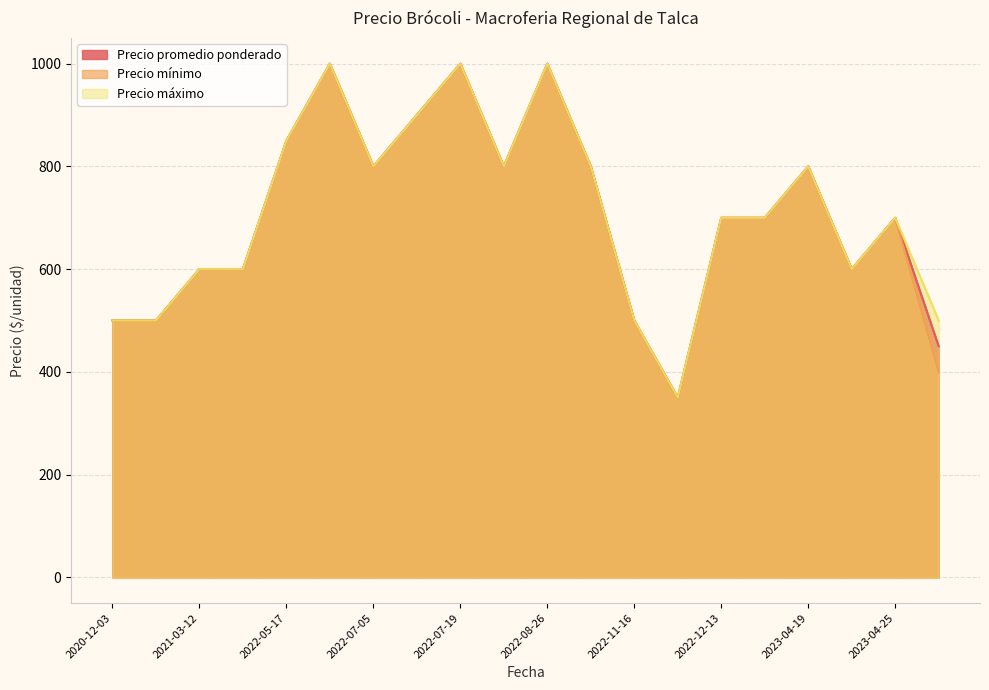

At how many categories does at least one series exceed 675?

12